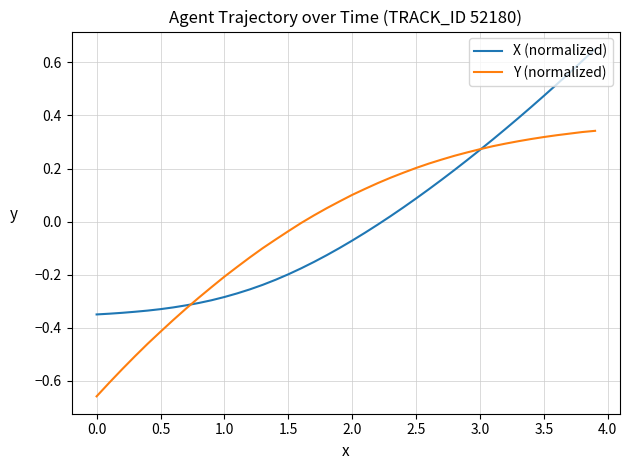

Rank the series by their maximum value, from highest to lowest.

X (normalized), Y (normalized)